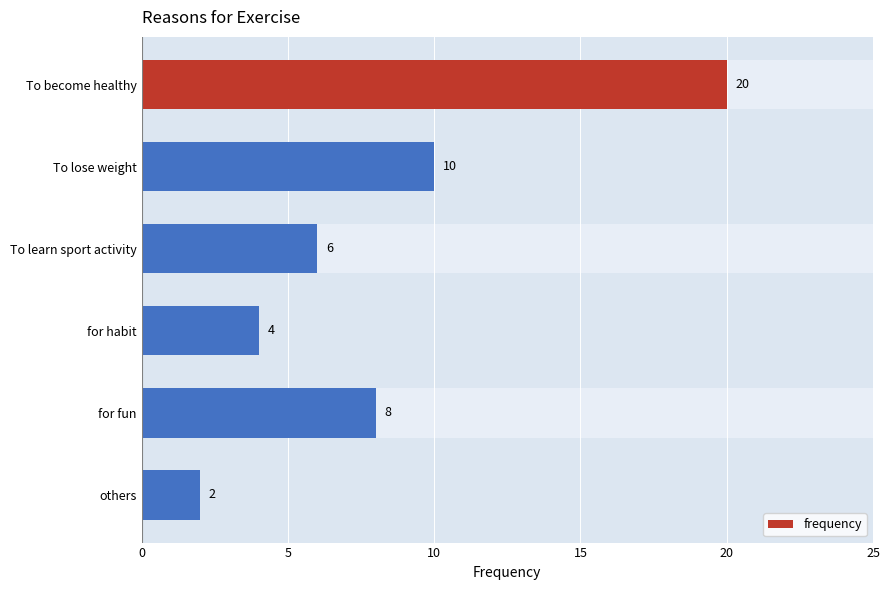

Is it true that the value at for habit is 4?

True